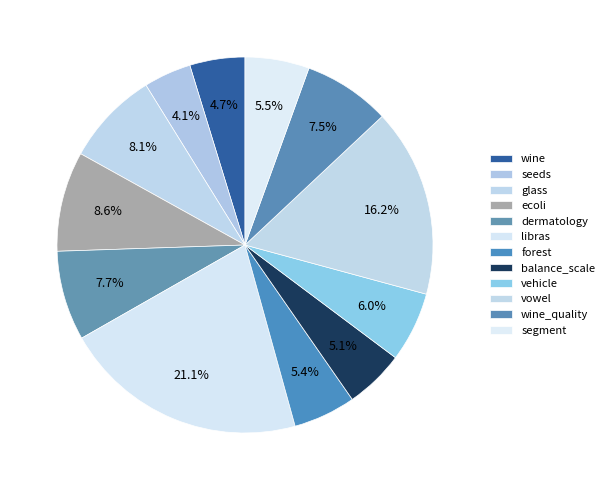

Which slice is the smallest?

seeds